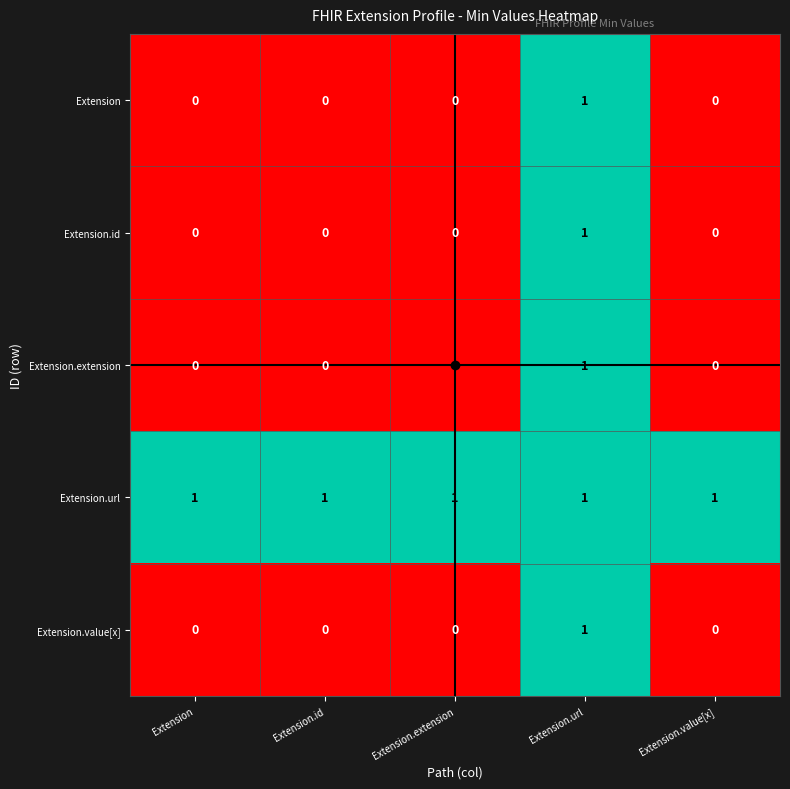

Which series has the largest total across all categories?

Extension.url